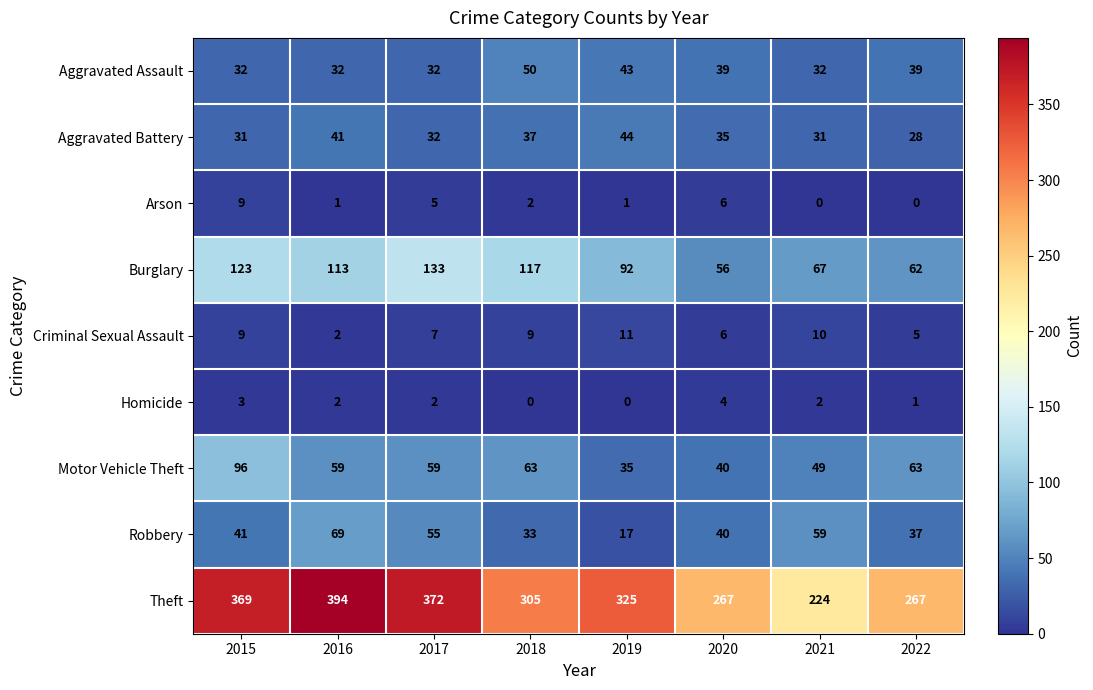

What is the highest value of the Robbery series?

69